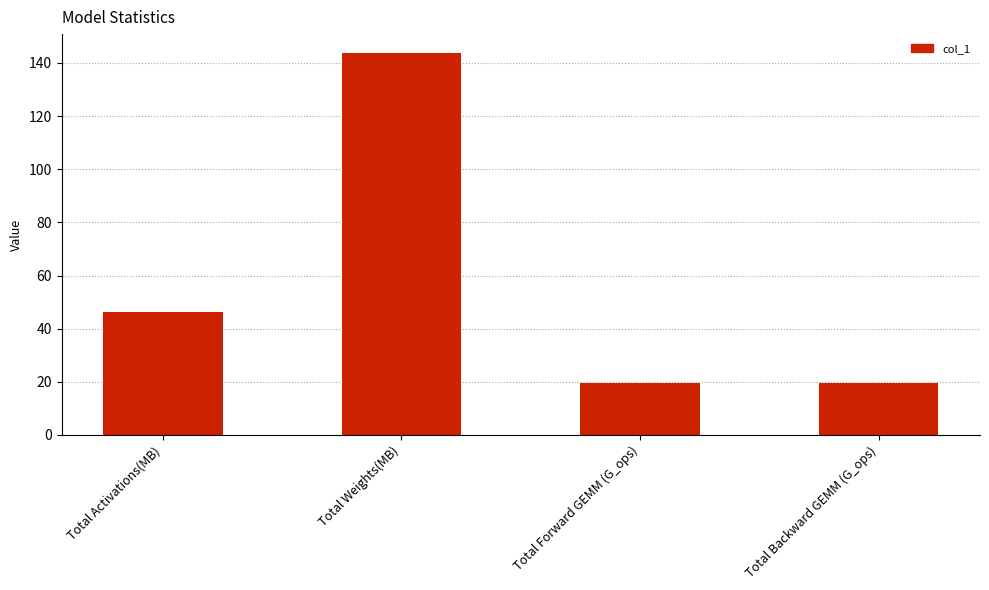

Reading left to right, transcribe all the data shown in this chart.

Total Activations(MB)=46.1	Total Weights(MB)=143.7	Total Forward GEMM (G_ops)=19.6	Total Backward GEMM (G_ops)=19.6